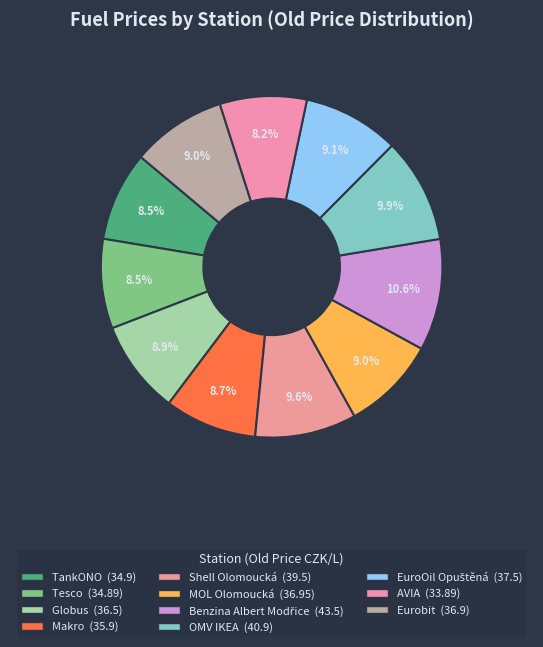

The AVIA slice represents 15% of the pie. True or false?

False